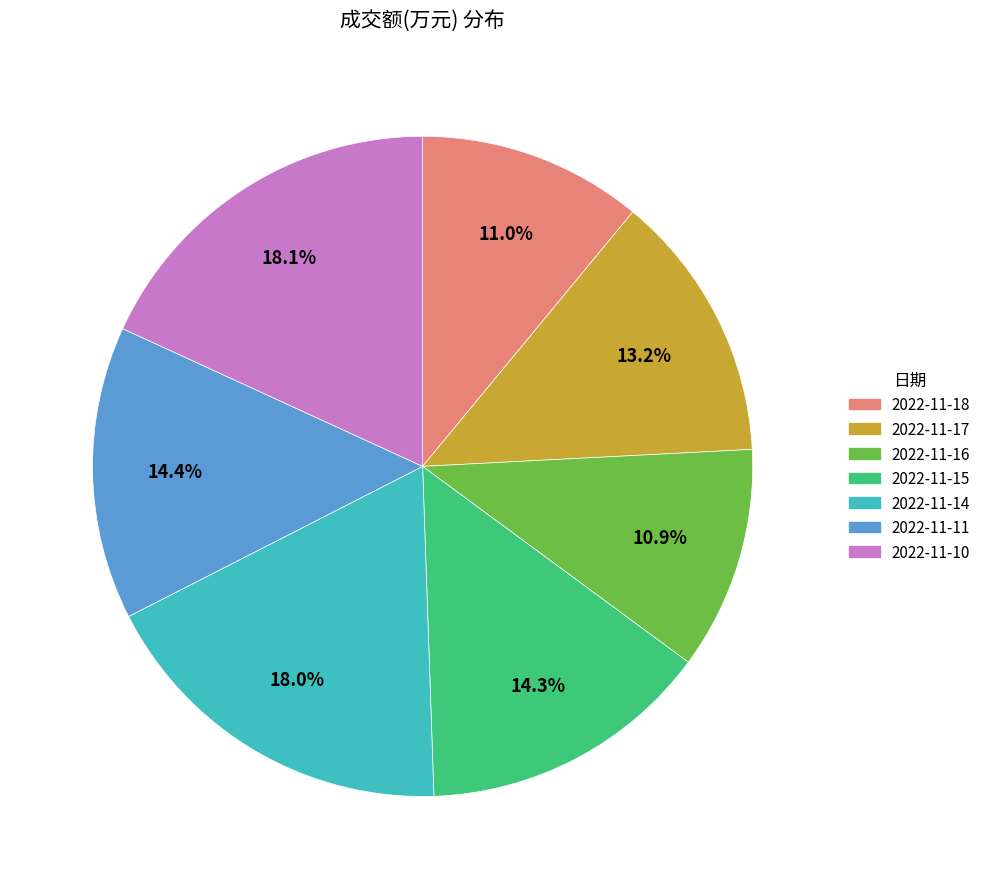

Is 2022-11-11 the majority of the pie?

No